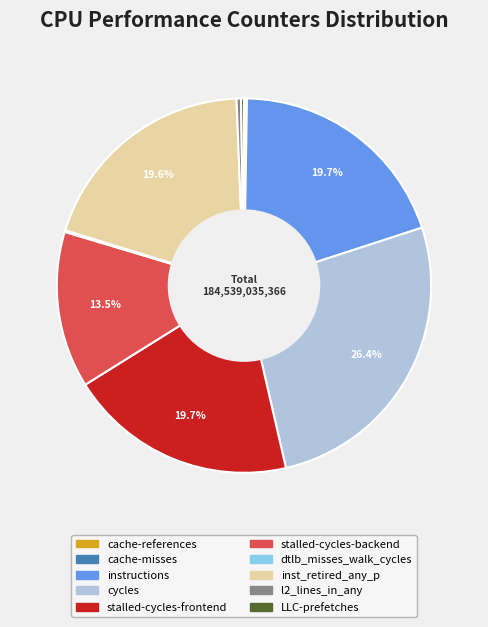

What portion of the pie excludes cycles?

73.6%